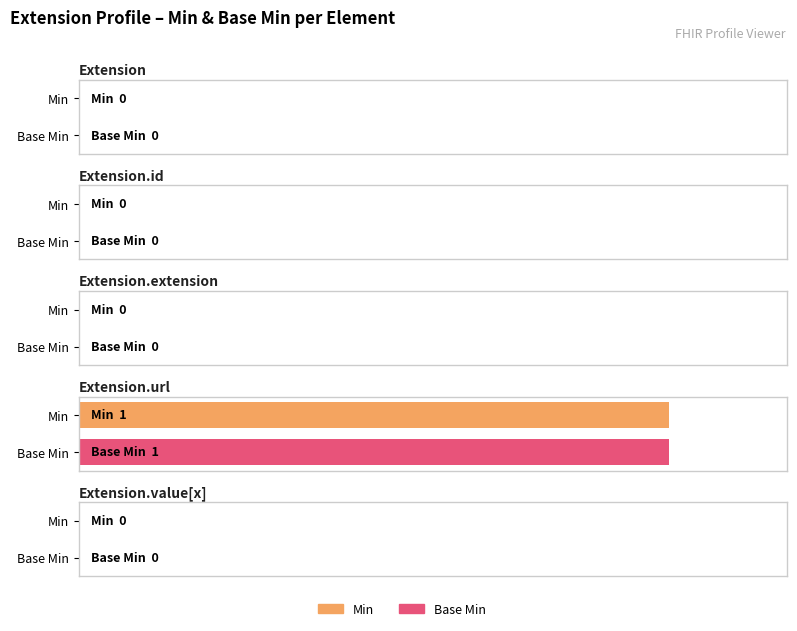

True or false: Min has a value of 0 at Extension.

True